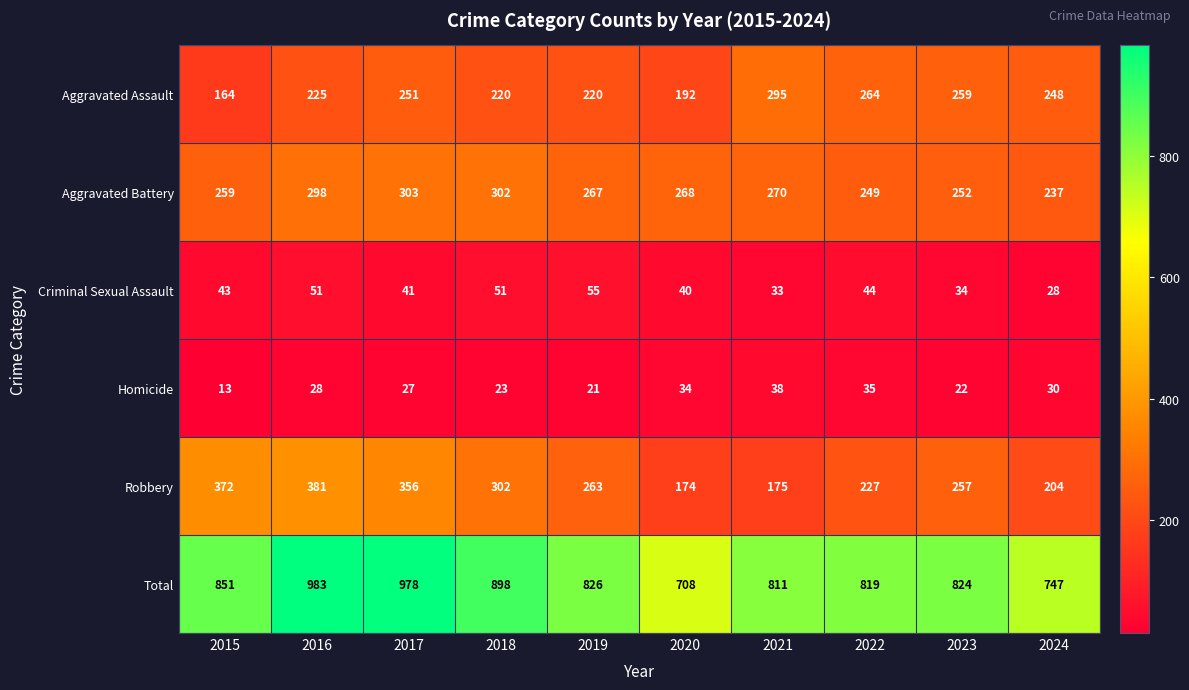

At how many categories does at least one series exceed 771?

8